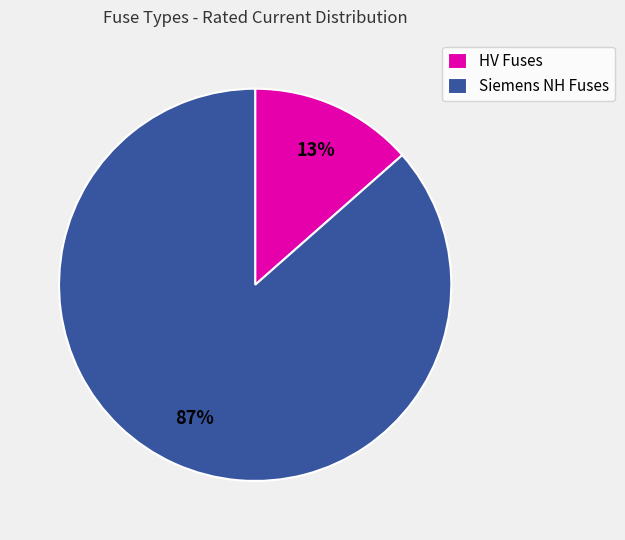

Is Siemens NH Fuses the majority of the pie?

Yes